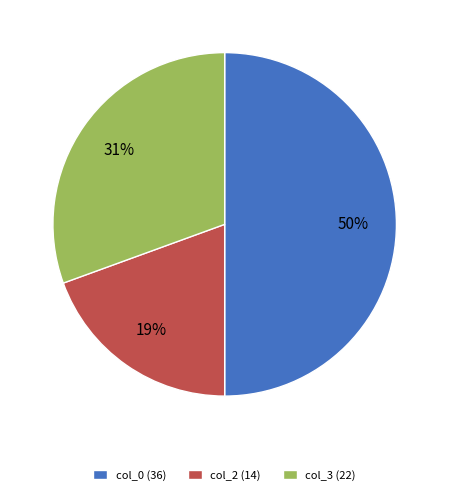

To the nearest percent, what is the average slice percentage?

33%